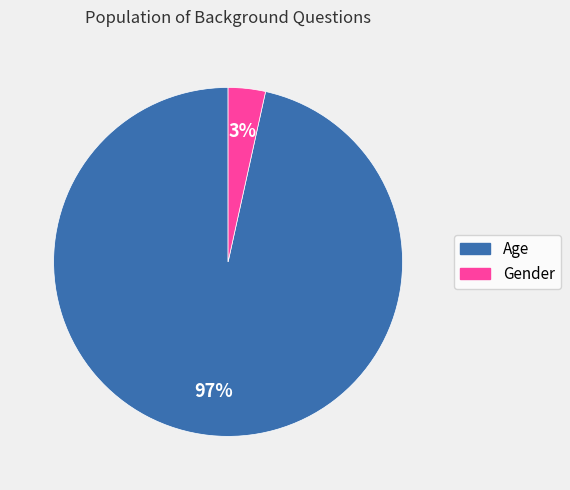

True or false: Age accounts for 91% of the total.

False